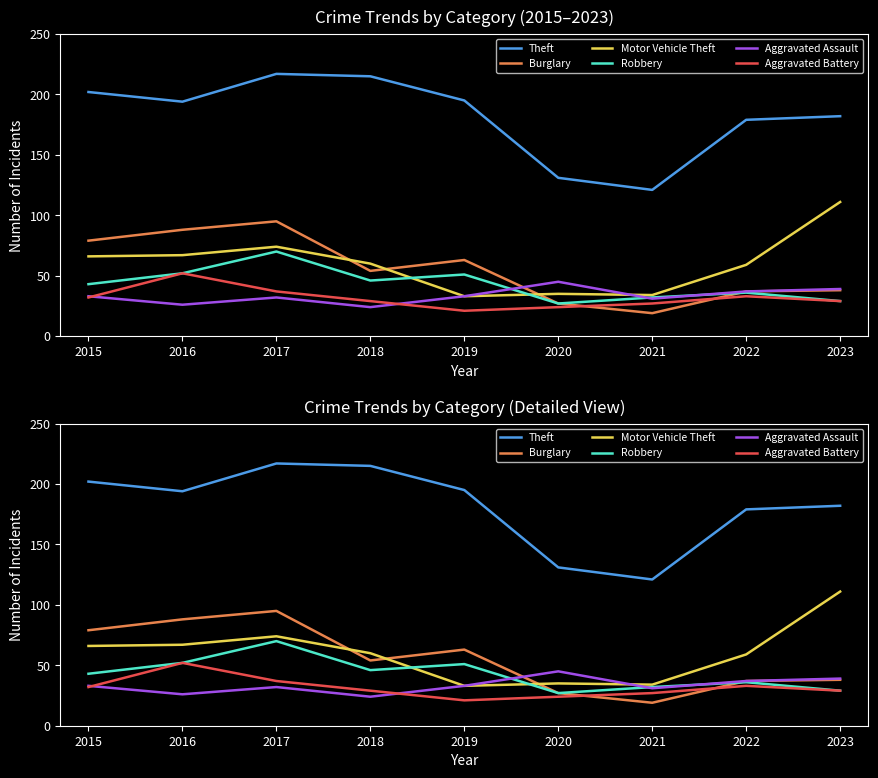

At which label is Aggravated Battery closest to 36?

2017